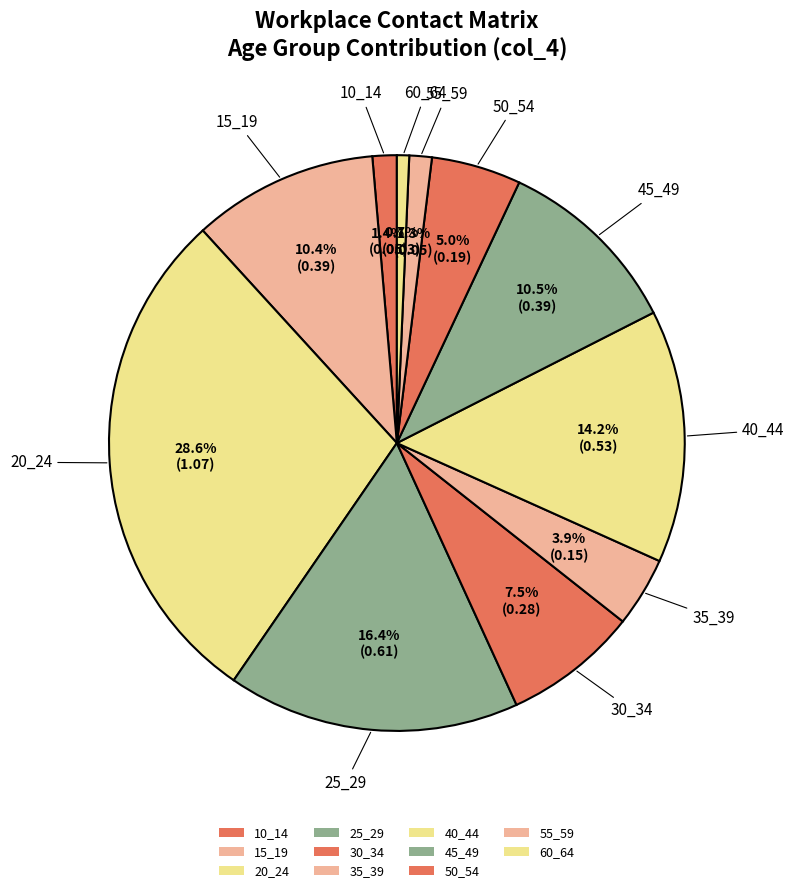

Which category has the biggest portion of the pie?

20_24